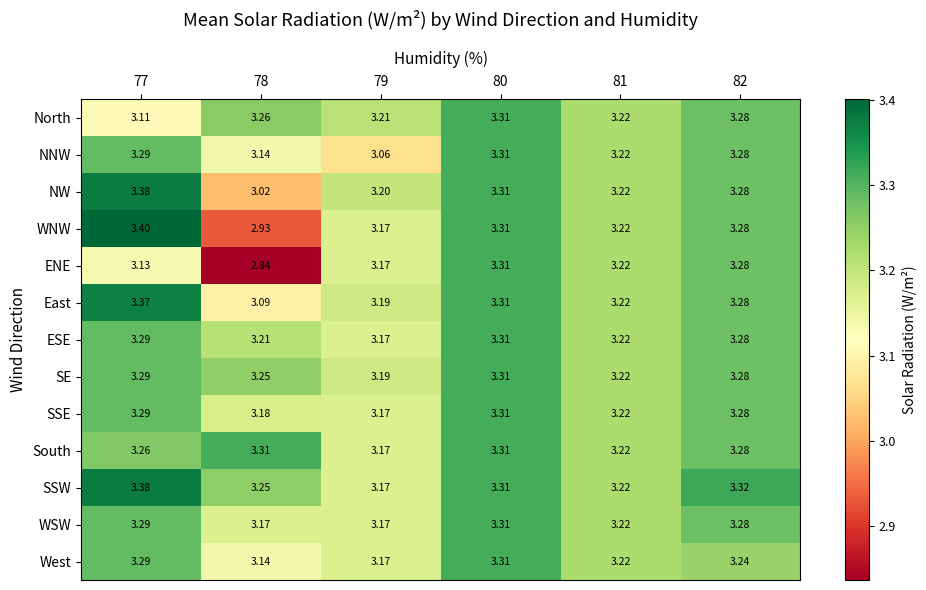

Which series changed the most between 79 and 81?

NNW